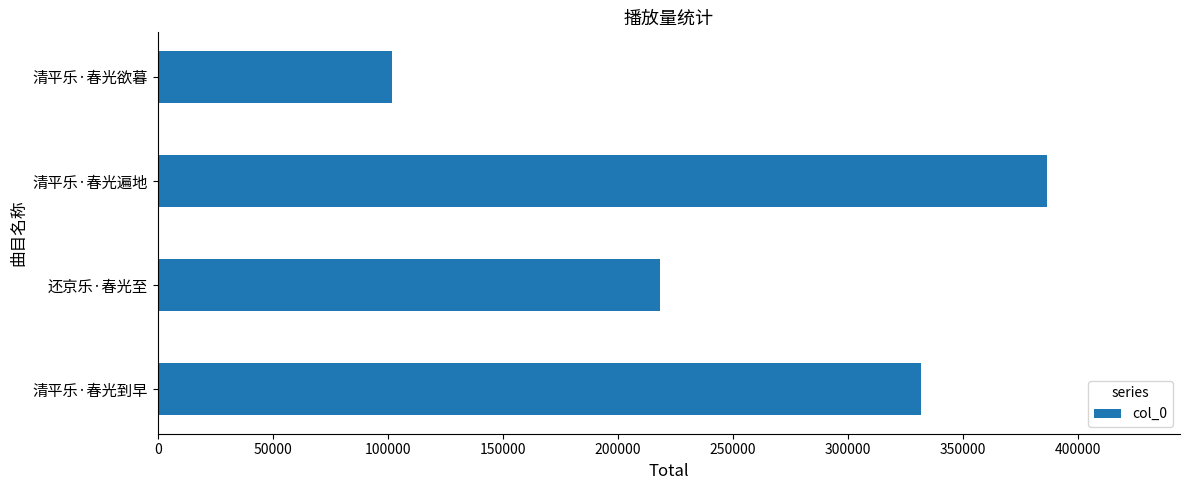

The value at 清平乐·春光欲暮 is 101753. True or false?

True